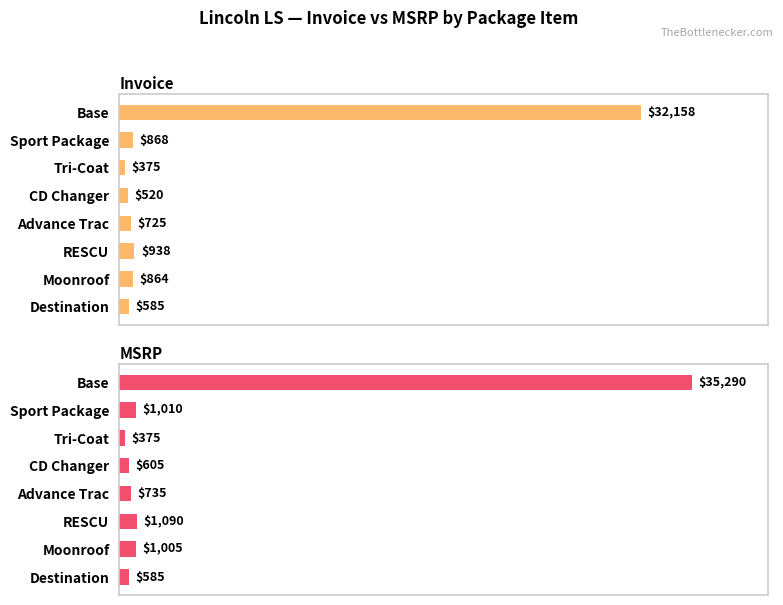

What is the approximate value of Invoice at Moonroof?

864